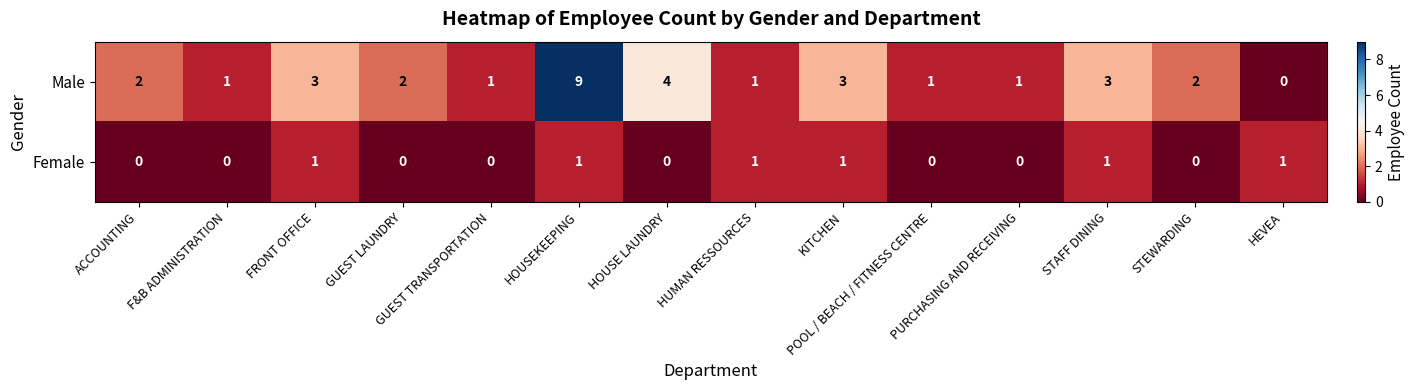

What is the greatest value displayed?

9